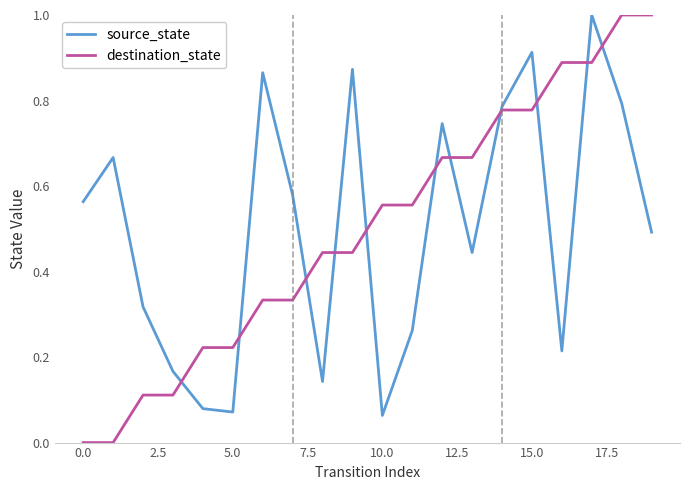

What are all the series names shown in the legend?

source_state, destination_state